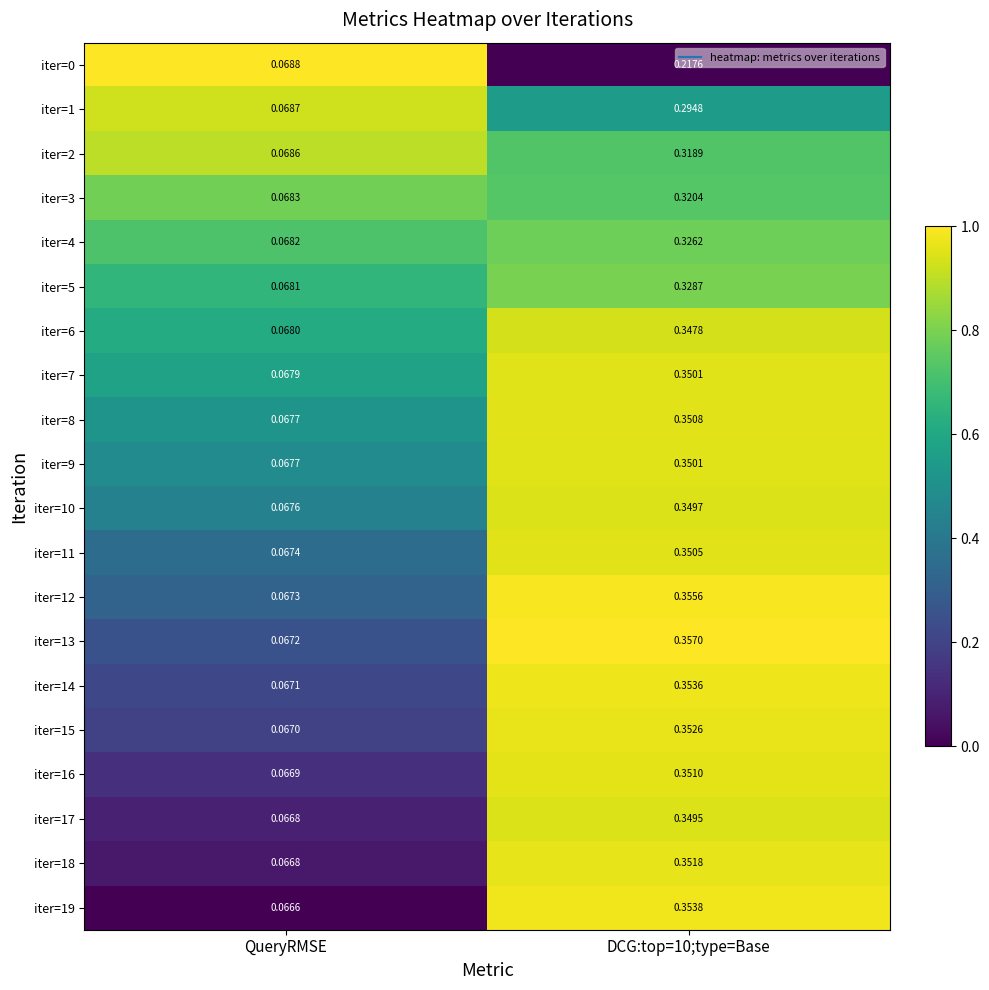

Is the value of iter=8 at QueryRMSE greater than the value of iter=13 at QueryRMSE?

Yes